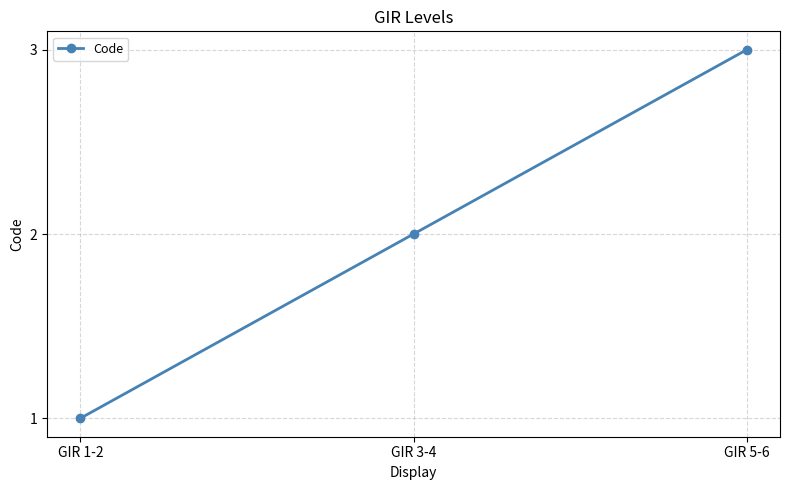

Rank the categories by value from highest to lowest.

GIR 5-6, GIR 3-4, GIR 1-2